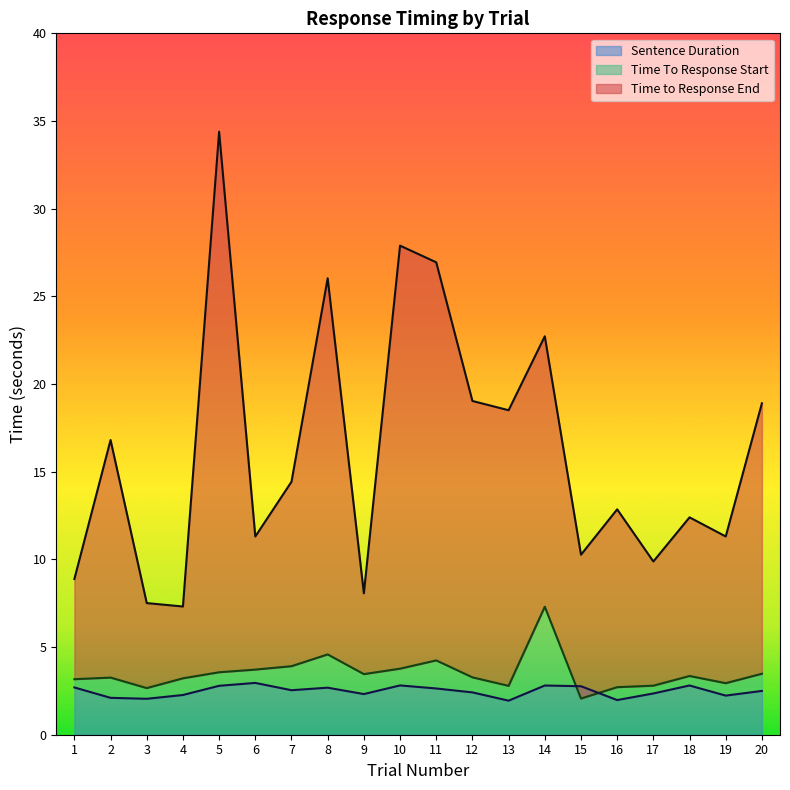

Between 13 and 20, which series saw the biggest shift?

Time To Response Start